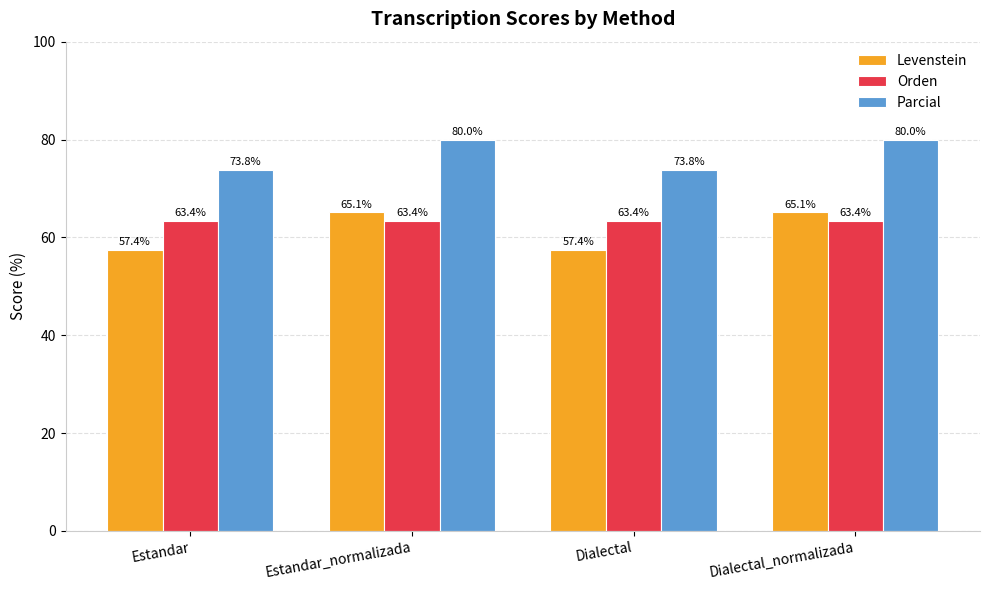

What is the difference between the highest and lowest values at Dialectal?

16.4